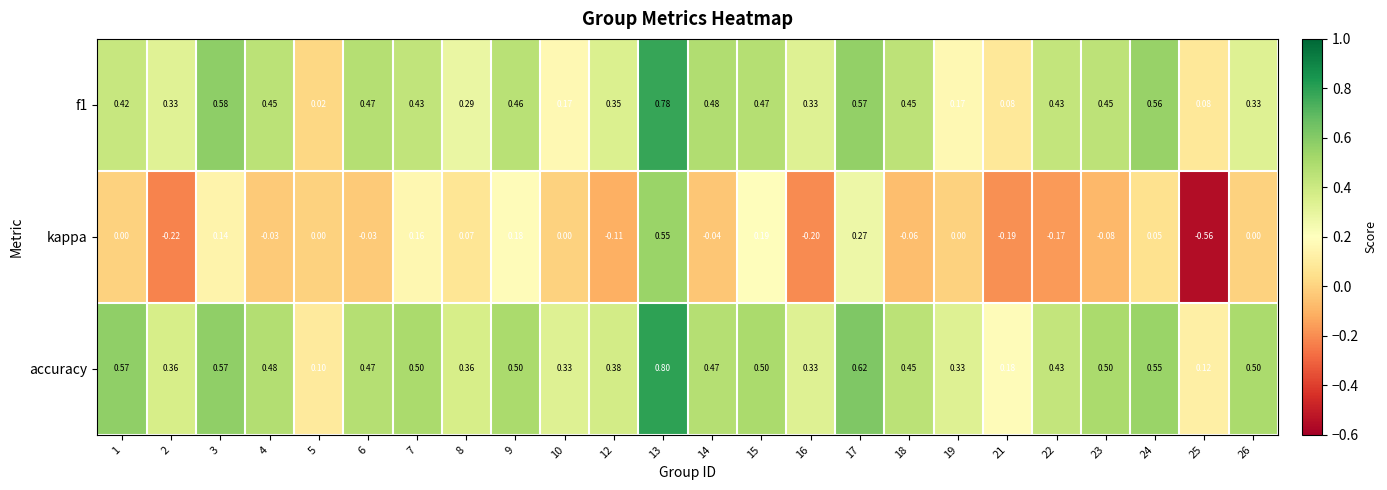

How many distinct data groups are displayed?

3